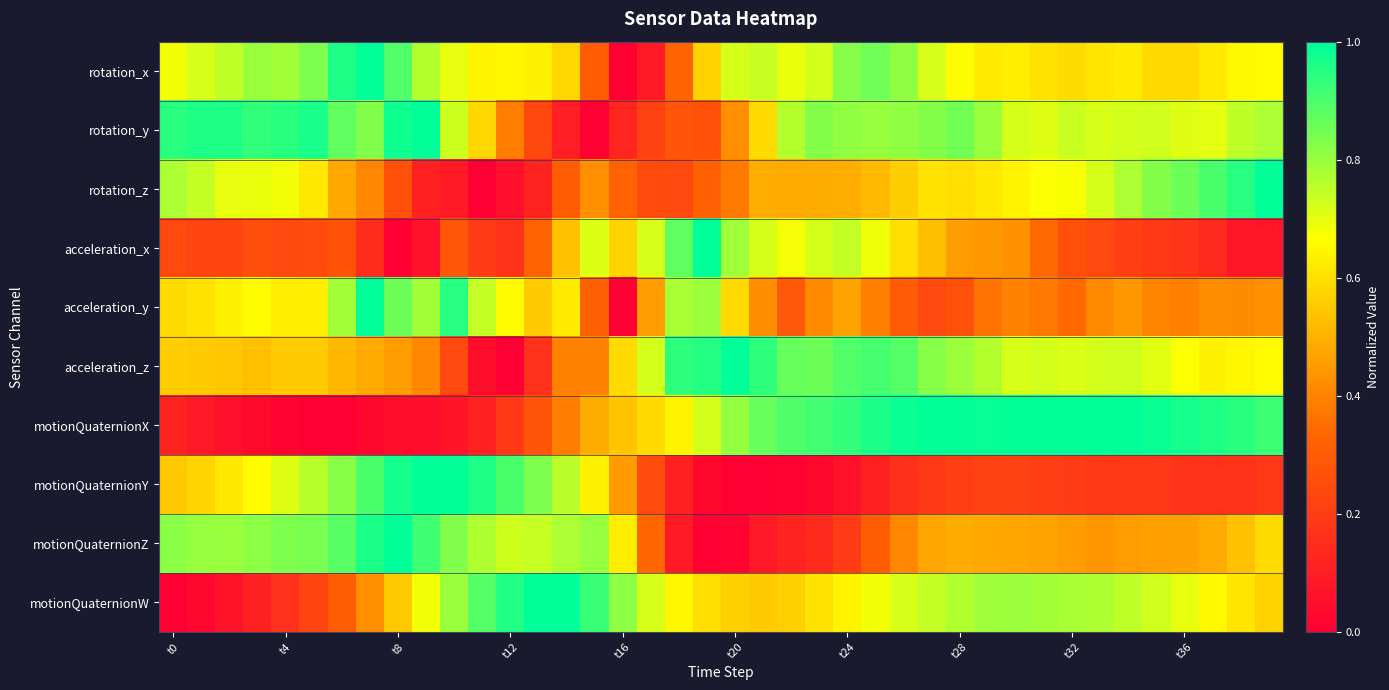

How many data points does each series have?

40